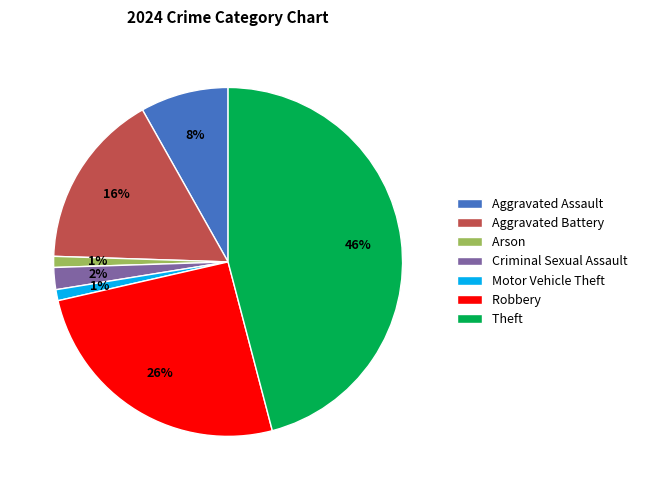

How many segments does this pie chart have?

7